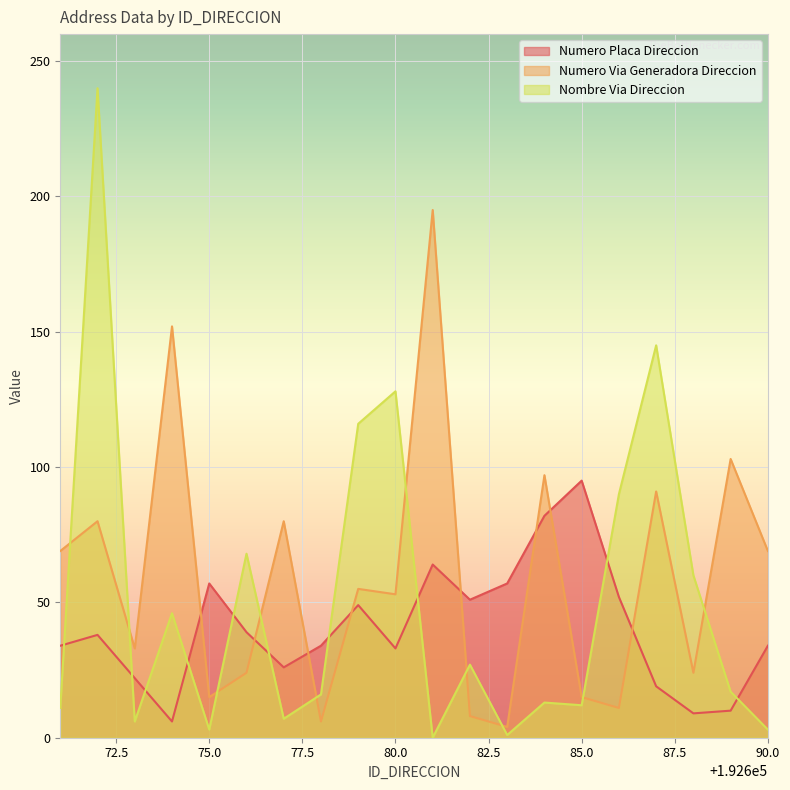

What is the sum of all NOMBRE_VIA_DIRECCION_NUM values?

1009